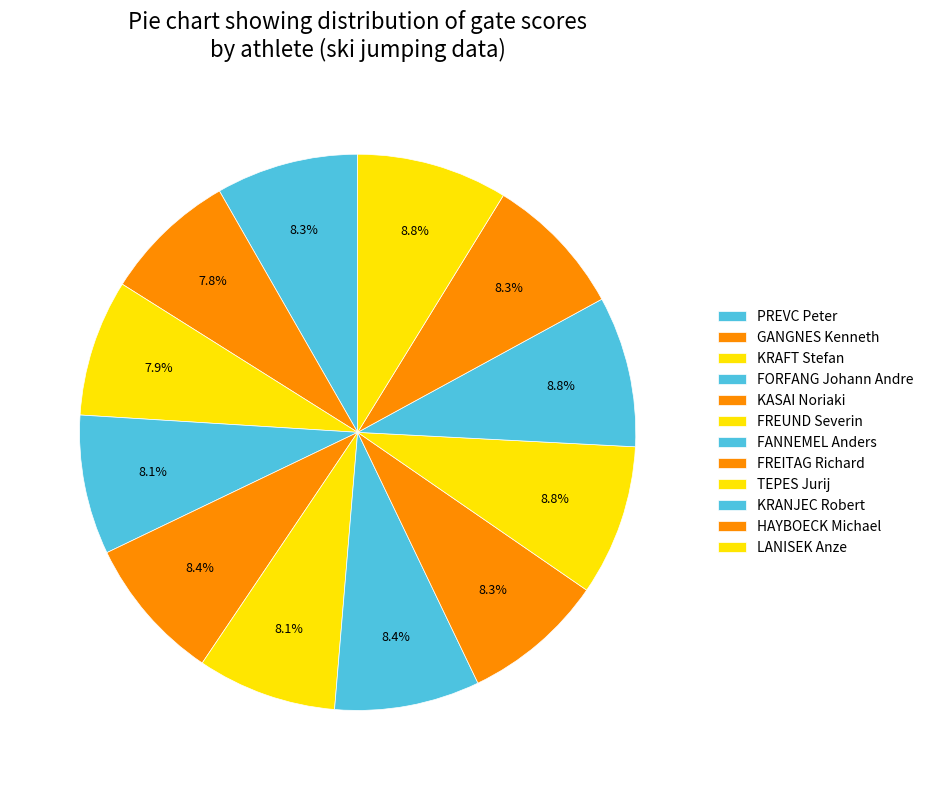

Combined, do TEPES Jurij and FORFANG Johann Andre account for over 50%?

No